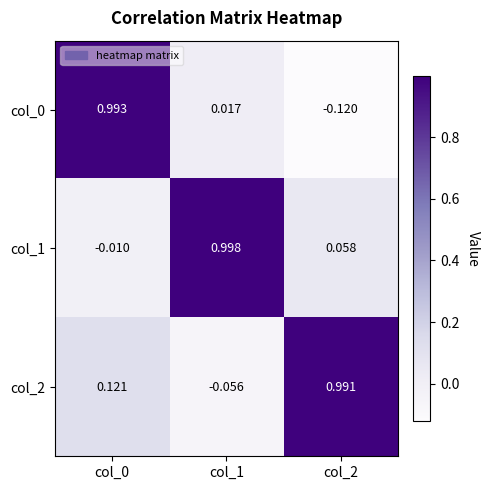

How many values in the col_0 series are below 0?

1